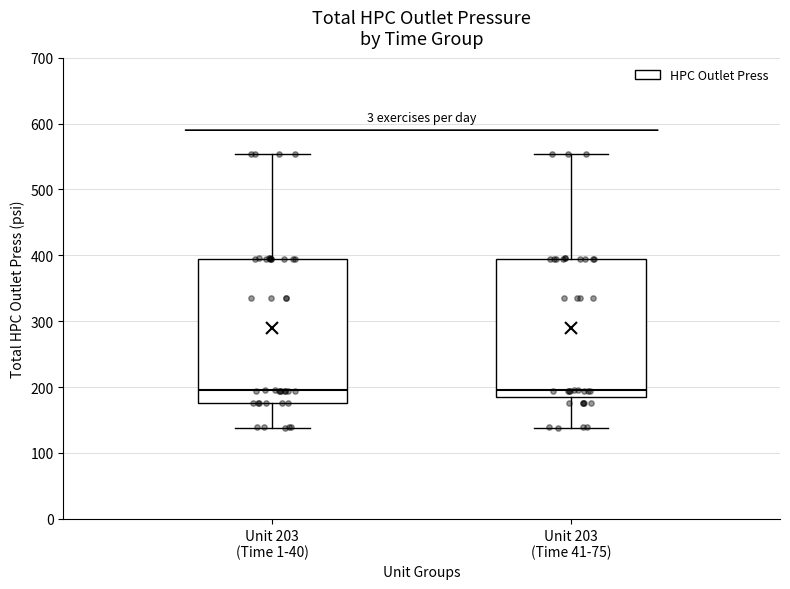

Where is the upper edge of the box for Unit 203 (Time 1-40) on the y-axis? The values are not printed on the chart, so give them approximately, as read against the axis.

390